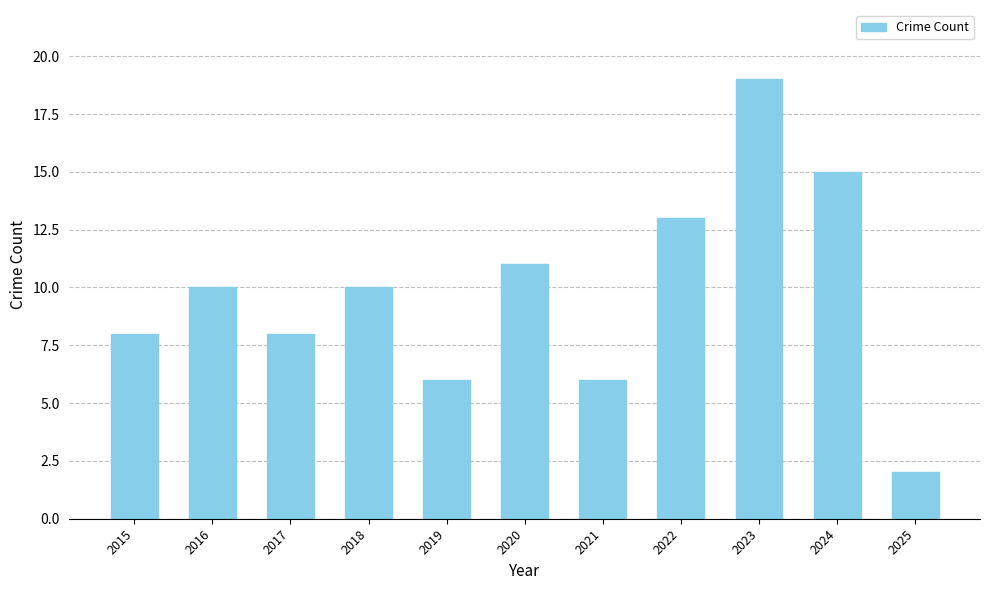

Between 2020 and 2021, which is larger?

2020